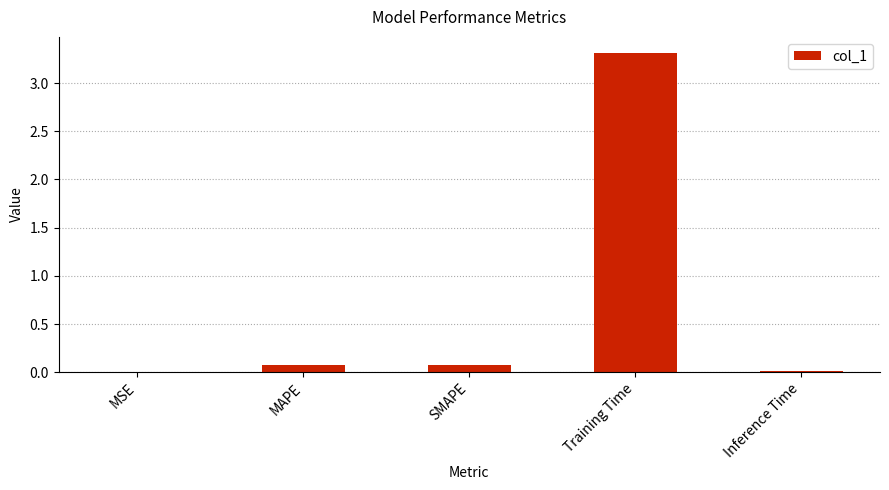

Which has a higher value, SMAPE or Inference Time?

SMAPE